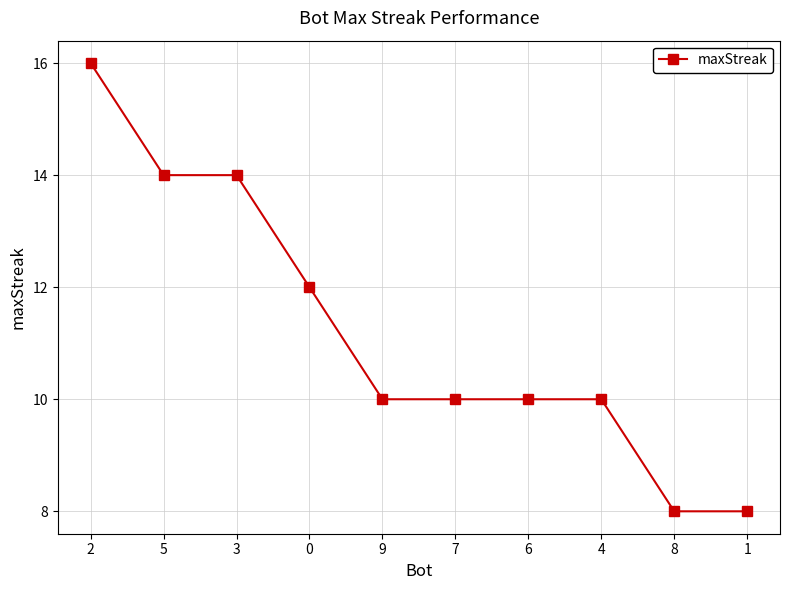

The value at 1 is 12. True or false?

False